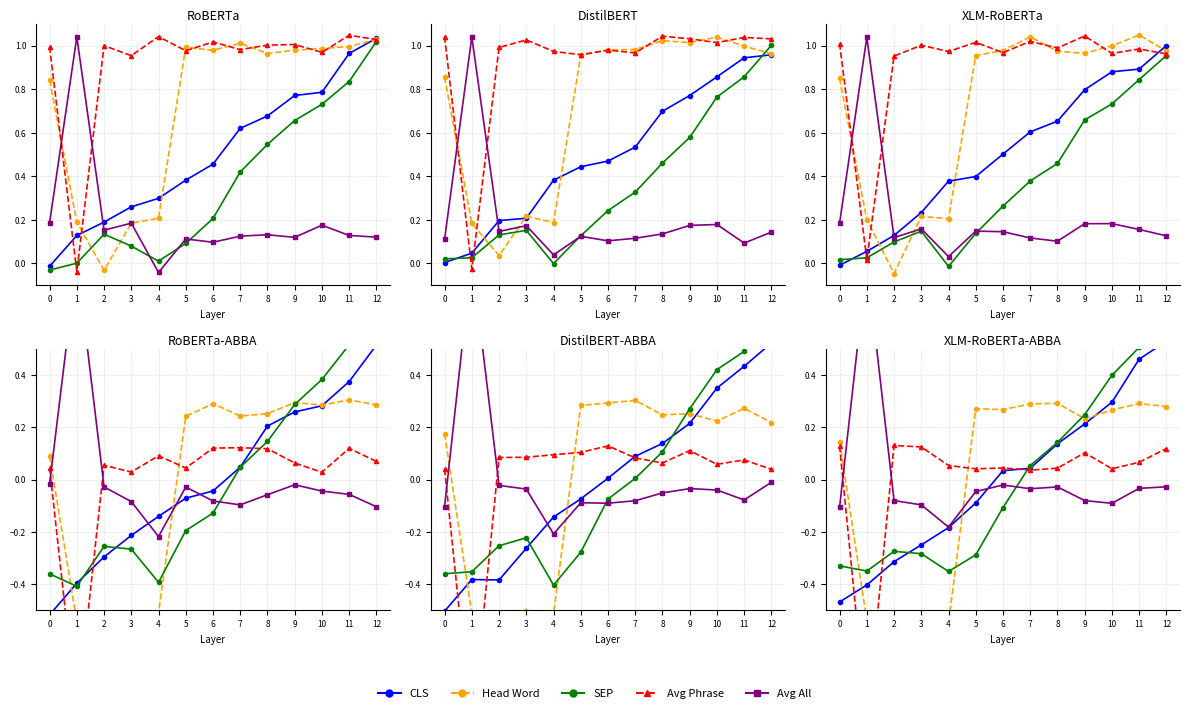

How many categories are shown in the chart?

13